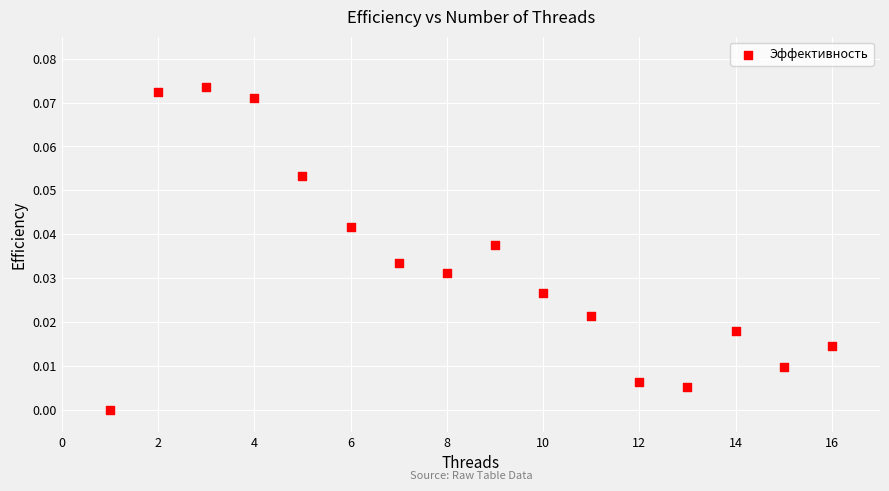

What is the range of X values (max minus min)?

15.0